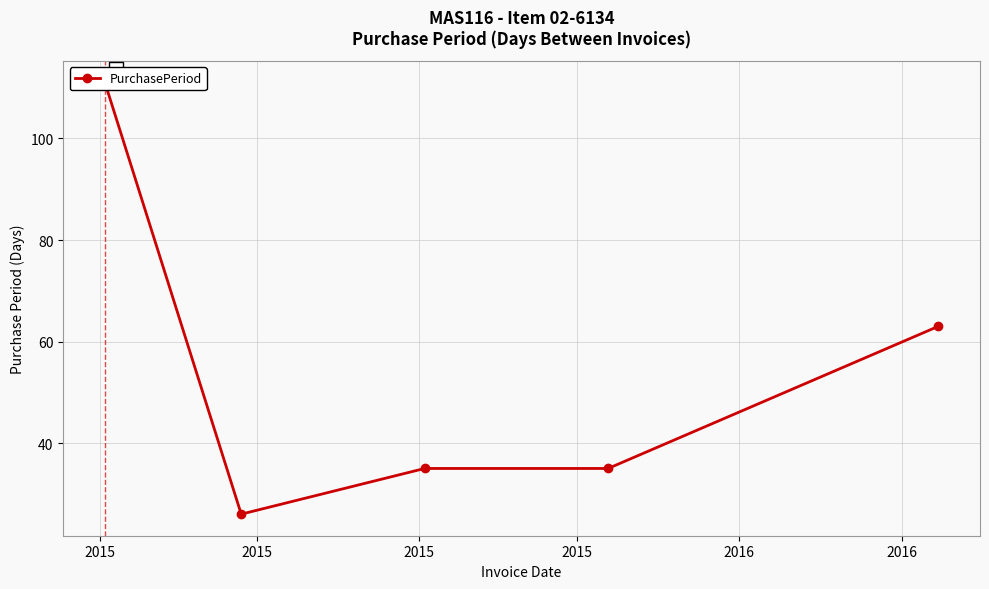

Rank the categories by value from lowest to highest.

2015, 2015, 2015, 2016, 2015